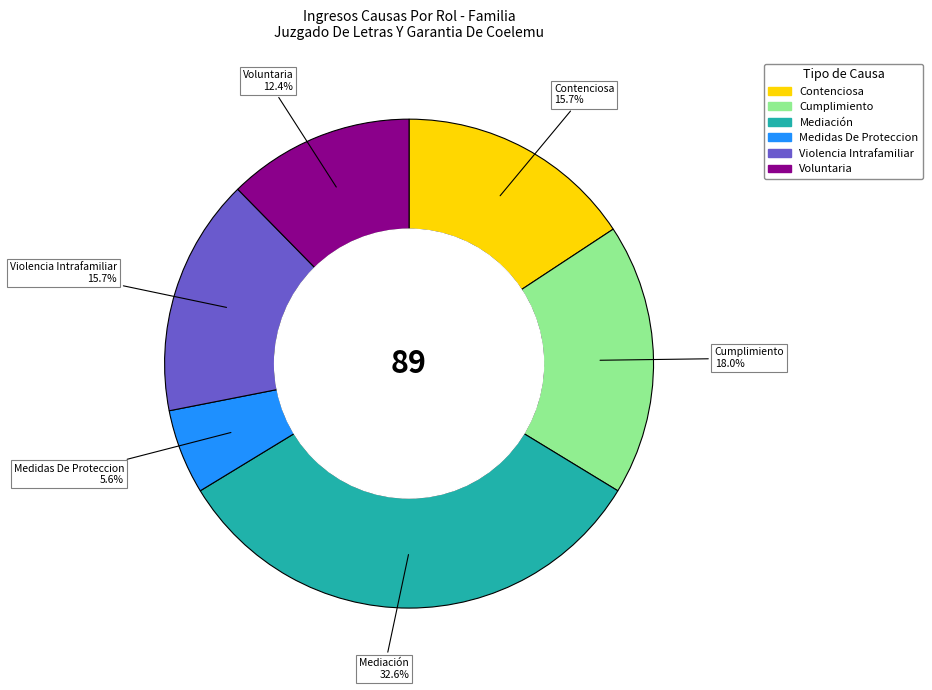

To the nearest percent, what portion does Contenciosa represent?

16%